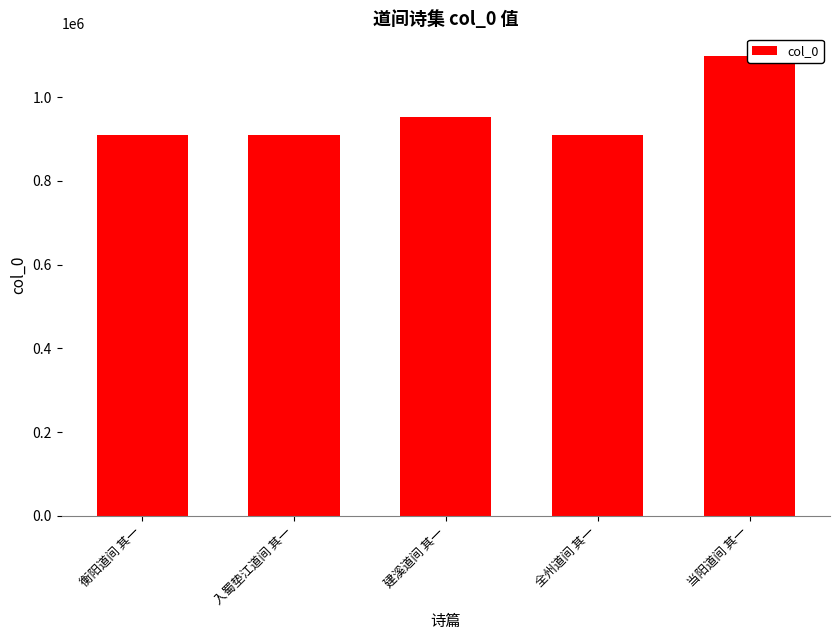

Is it true that the value at 入蜀垫江道间 其一 is 909030?

True